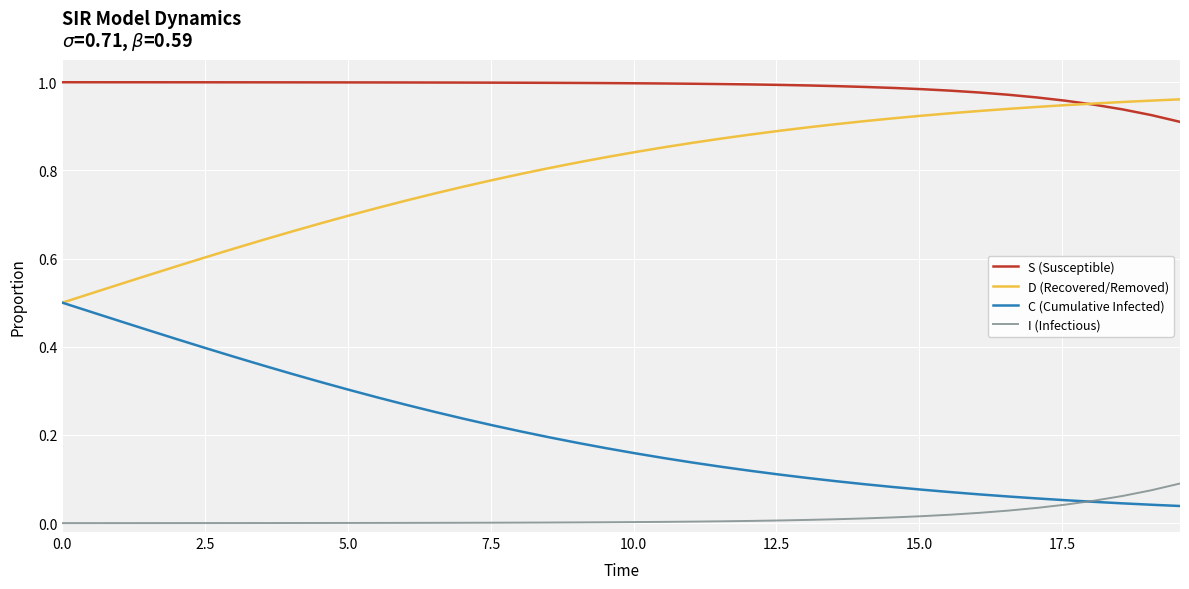

At how many categories does at least one series exceed 0?

40